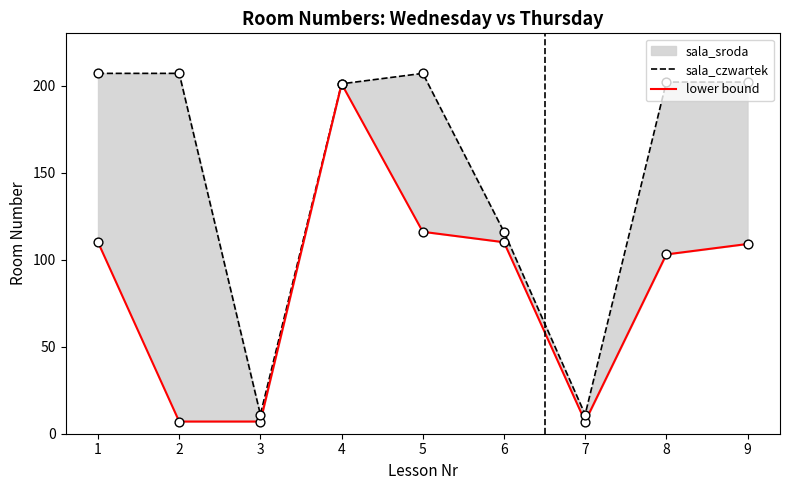

Which series reaches the maximum Y coordinate?

sala_czwartek